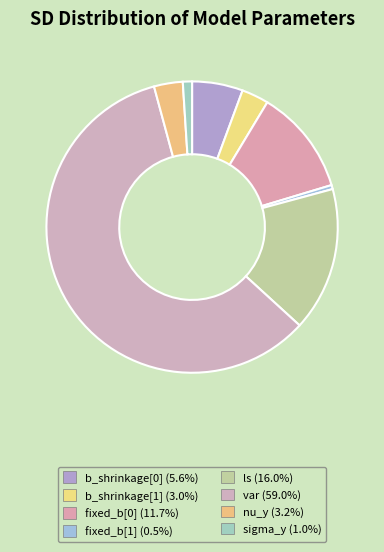

Does var represent more than half of the total?

Yes